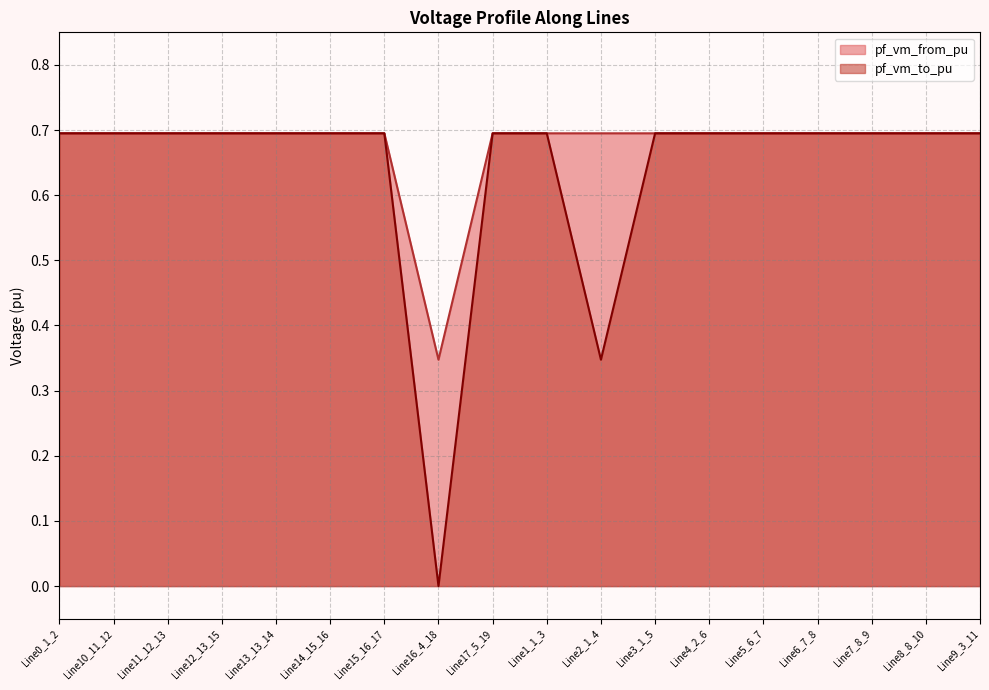

What is the total value across all series at Line15_16_17?

1.4